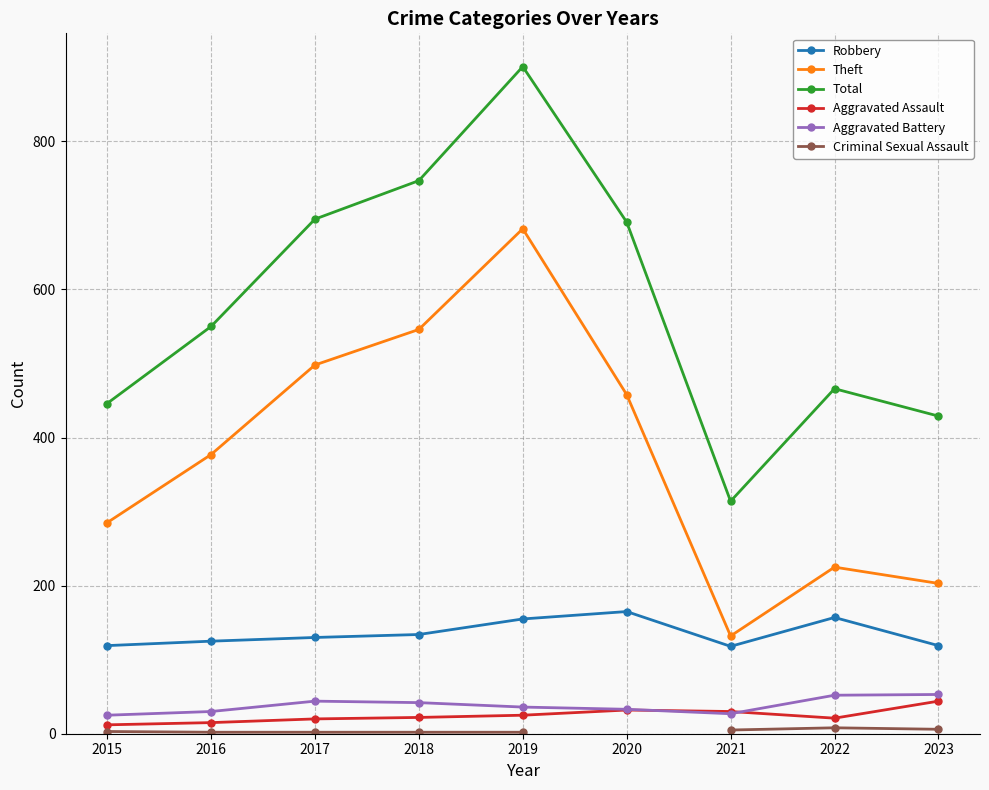

List the series in order of their peak value, lowest first.

Criminal Sexual Assault, Aggravated Assault, Aggravated Battery, Robbery, Theft, Total